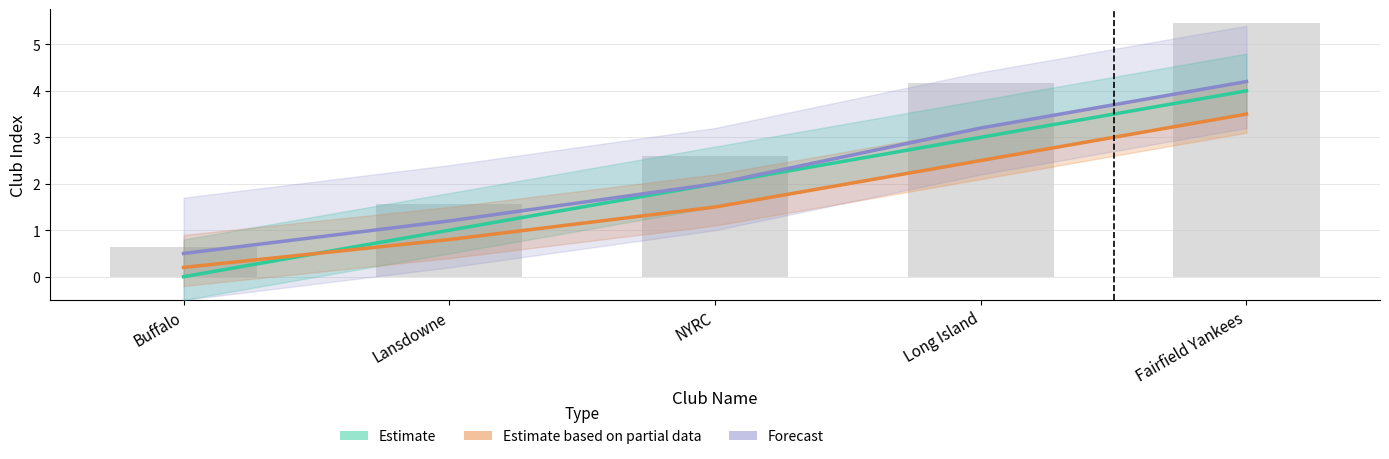

Where is Estimate nearest to the value 2?

NYRC